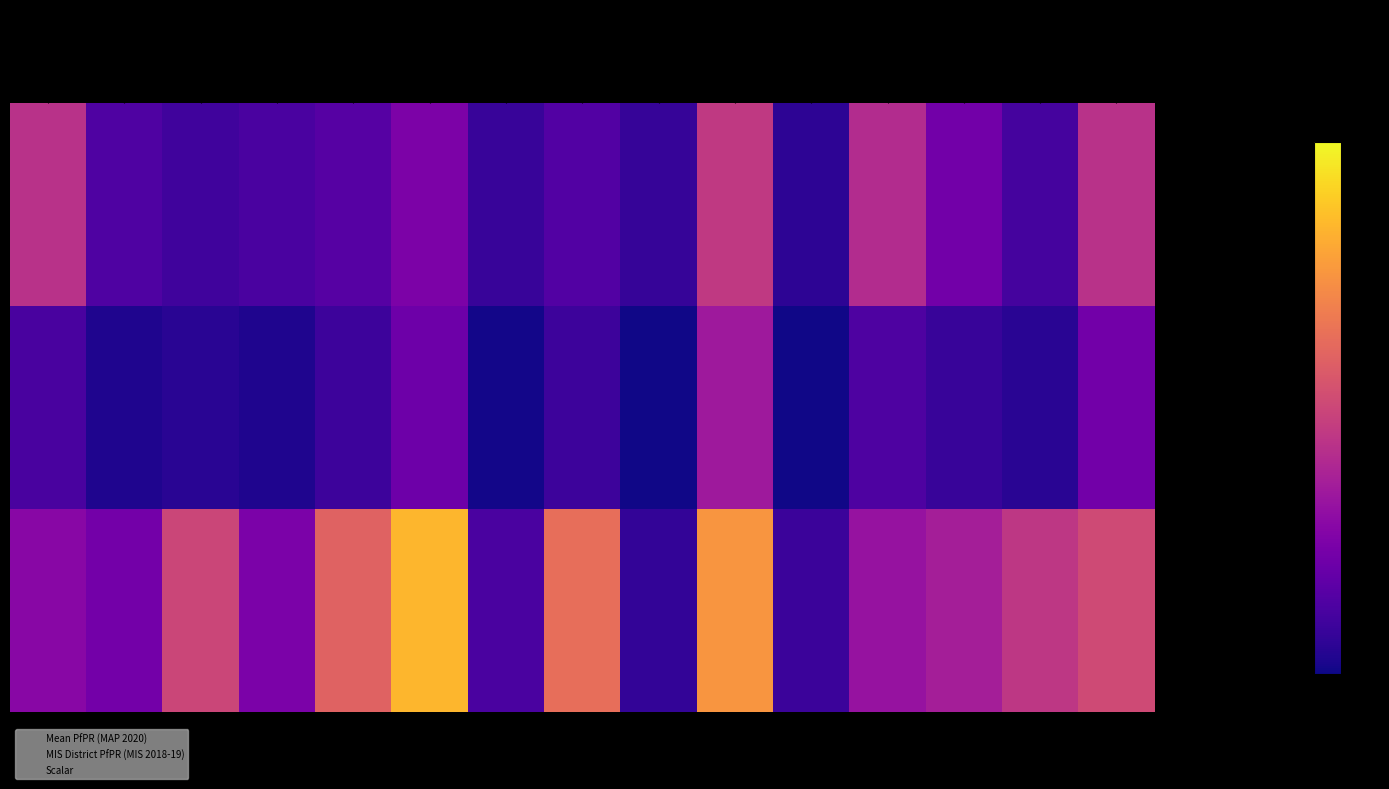

Rank the categories by Scalar value from lowest to highest.

Acholi, Ankole, Bugisu, Bukedi, Bunyoro, Busoga, South Buganda, North Buganda, Kampala, Karamoja, Kigezi, Lango, Teso, Tooro, West Nile